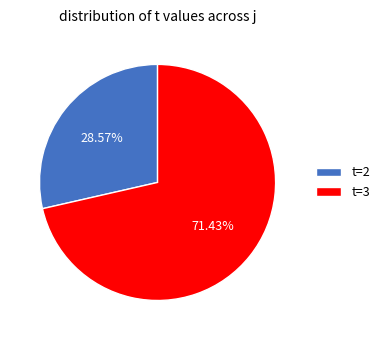

How many segments does this pie chart have?

2